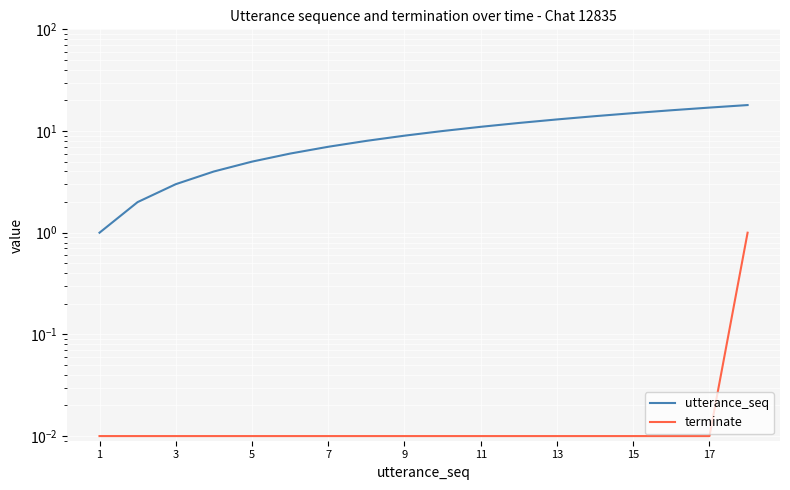

At how many categories does at least one series exceed 5?

13